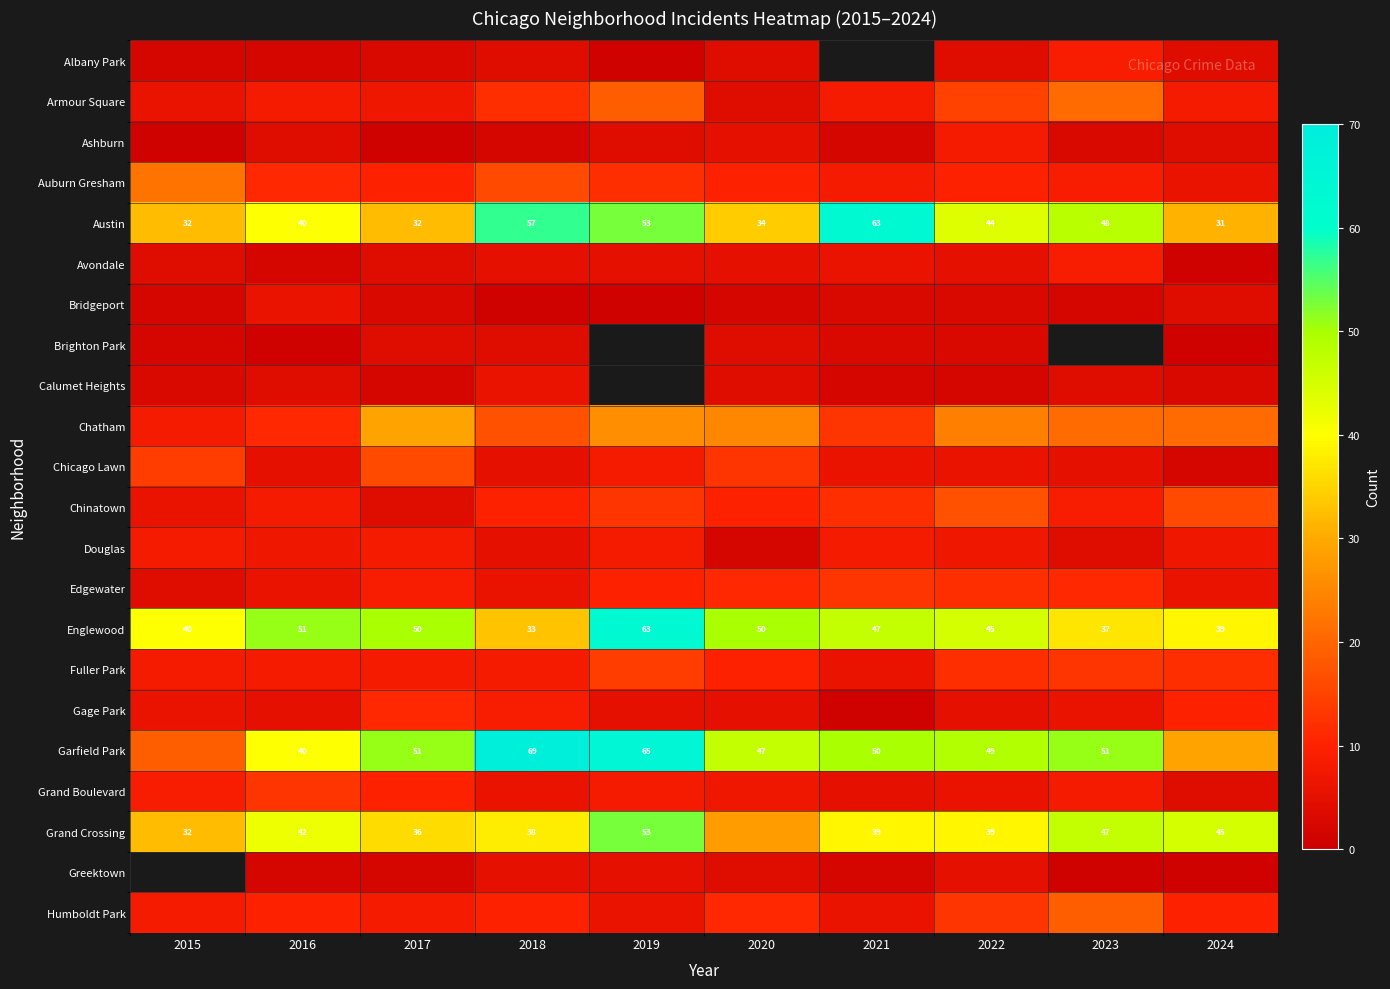

What is the sum of all Austin values?

434